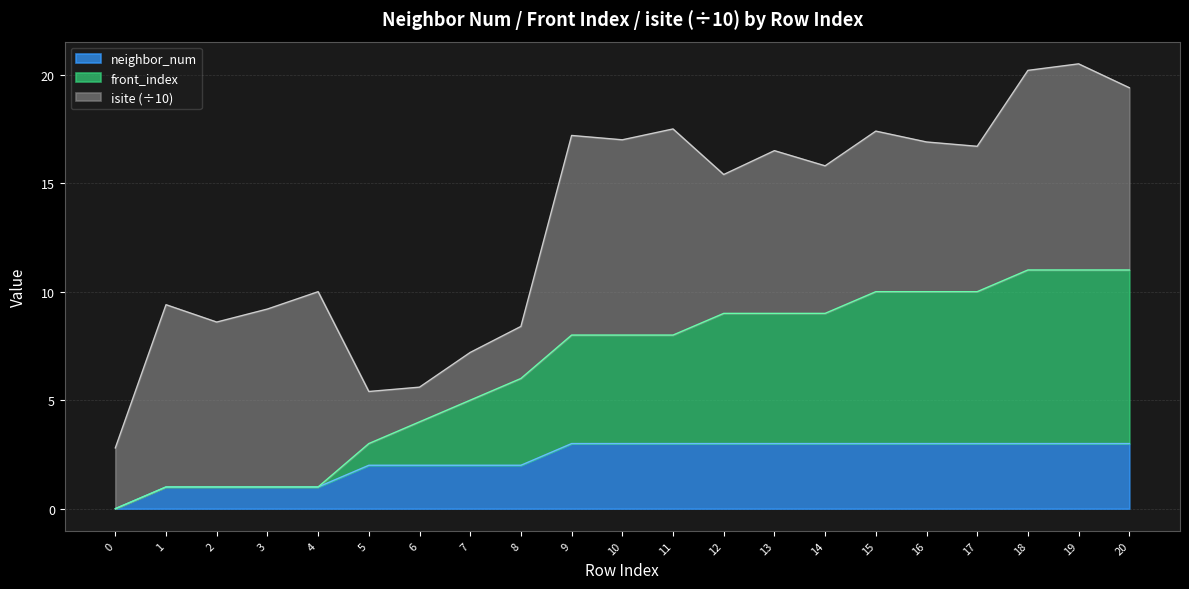

What is the total value across all series at 7?

7.2